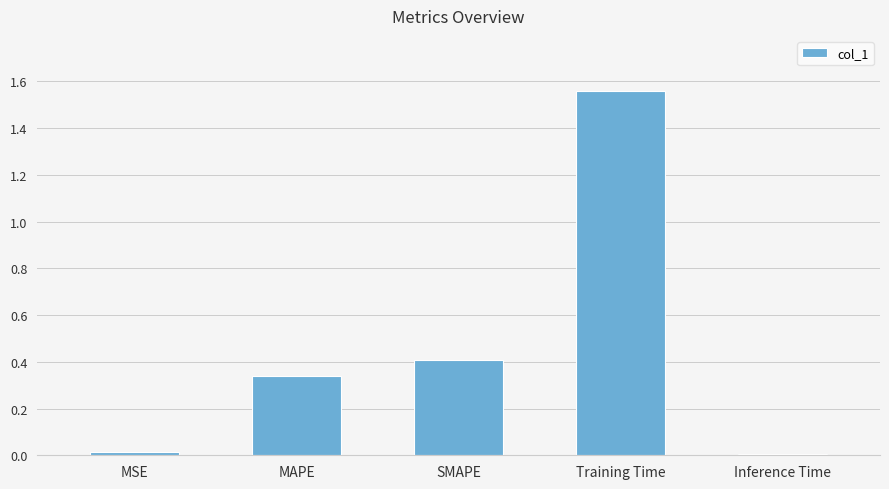

Which label corresponds to the largest value in the chart?

Training Time